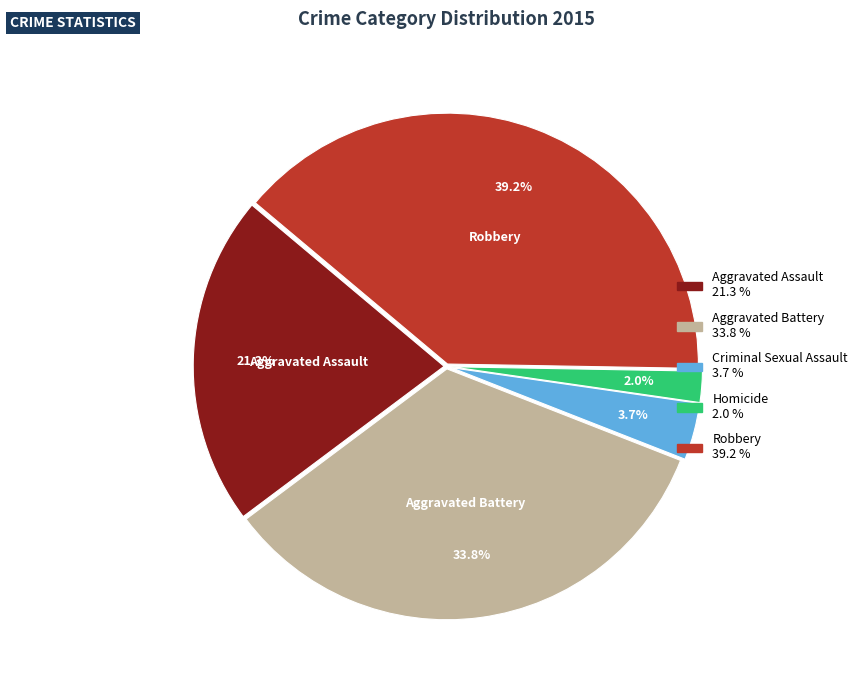

Count the number of slices in the pie.

5